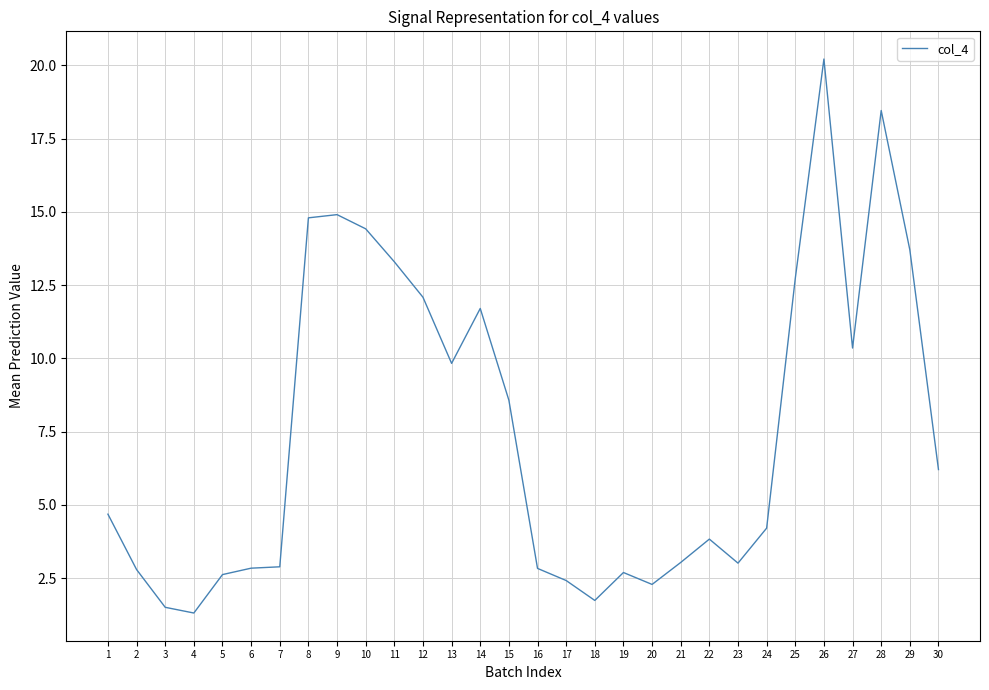

What is the minimum value shown in the chart?

1.3